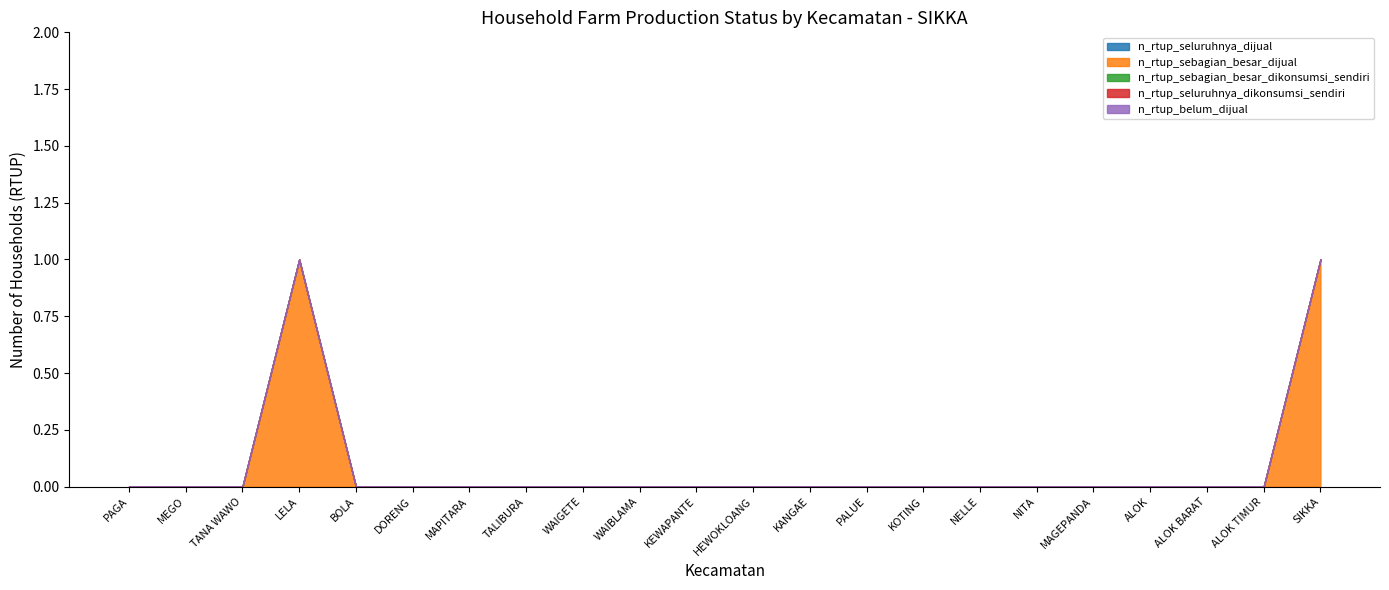

At which category is the sum across all series the highest?

LELA